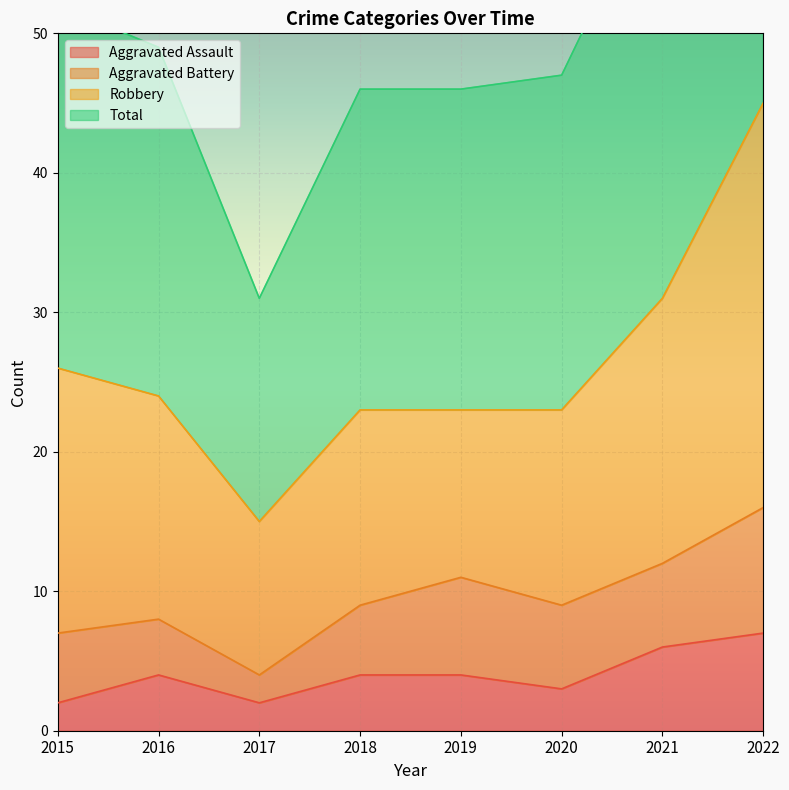

Which series has the largest total across all categories?

Total